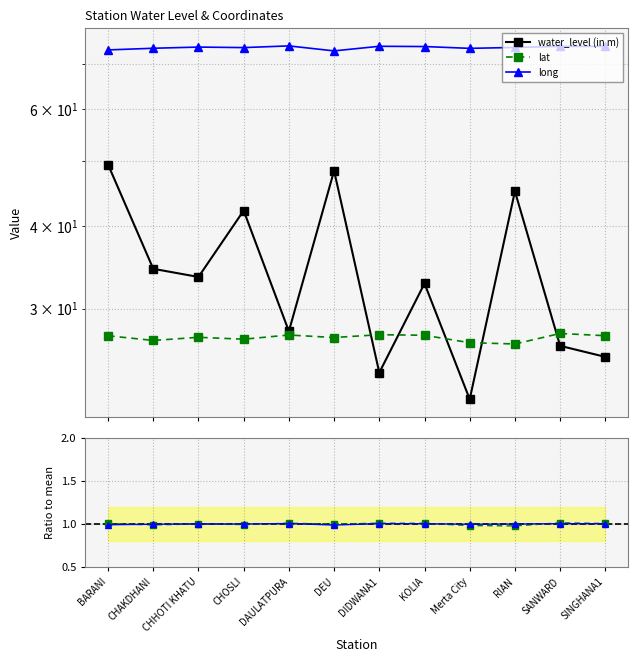

Reading left to right, extract all data points from this chart.

water_level (in m): 49.5	34.4	33.5	42.1	27.7	48.4	24.0	32.7	21.9	45.1	26.4	25.4
lat: 27.3	26.9	27.2	27.0	27.4	27.1	27.4	27.3	26.6	26.5	27.5	27.3
long: 73.6	74.0	74.3	74.2	74.7	73.4	74.5	74.5	74.0	74.2	74.5	74.5
lat ratio: 1.0	1.0	1.0	1.0	1.0	1.0	1.0	1.0	1.0	1.0	1.0	1.0
long ratio: 1.0	1.0	1.0	1.0	1.0	1.0	1.0	1.0	1.0	1.0	1.0	1.0